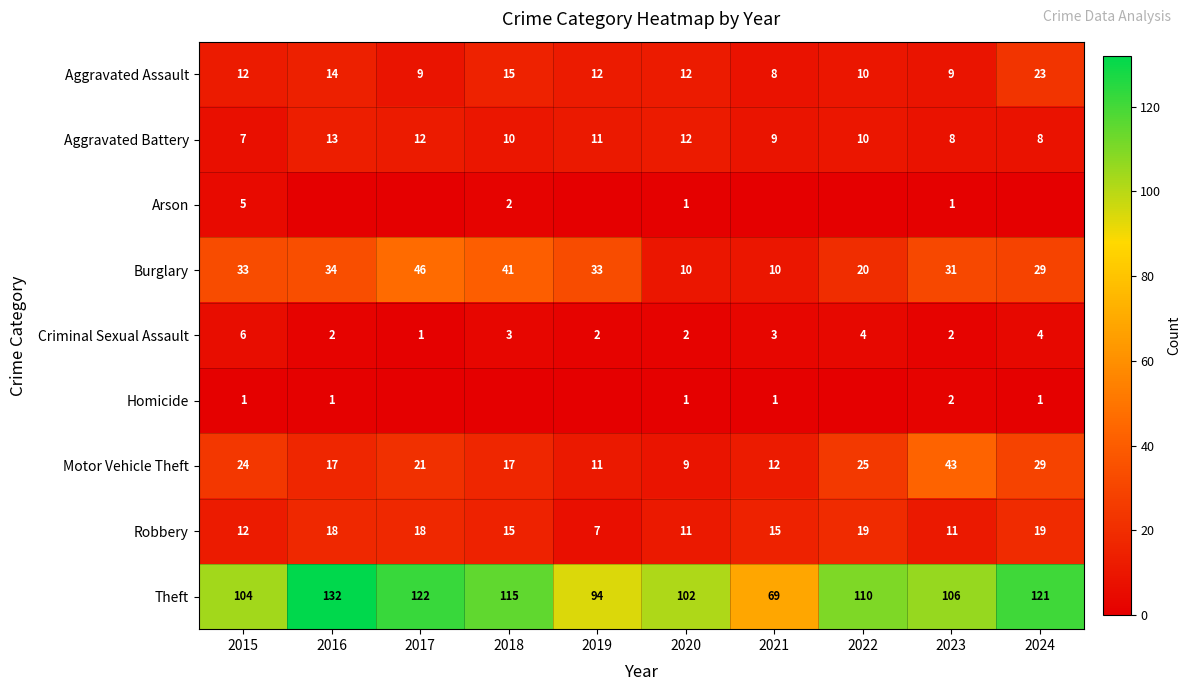

What is the highest value of the Motor Vehicle Theft series?

43